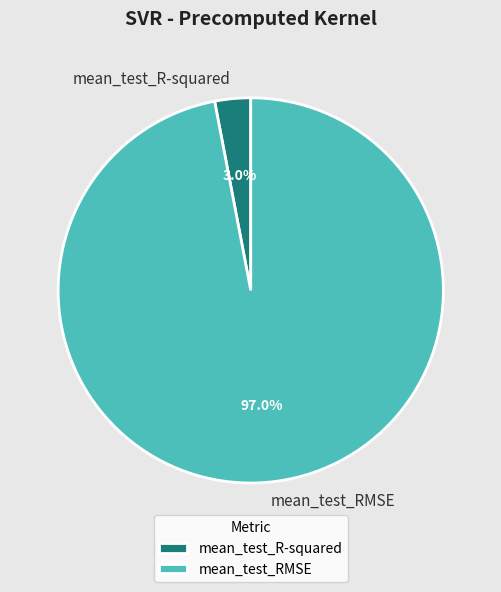

Between mean_test_R-squared and mean_test_RMSE, which is larger?

mean_test_RMSE